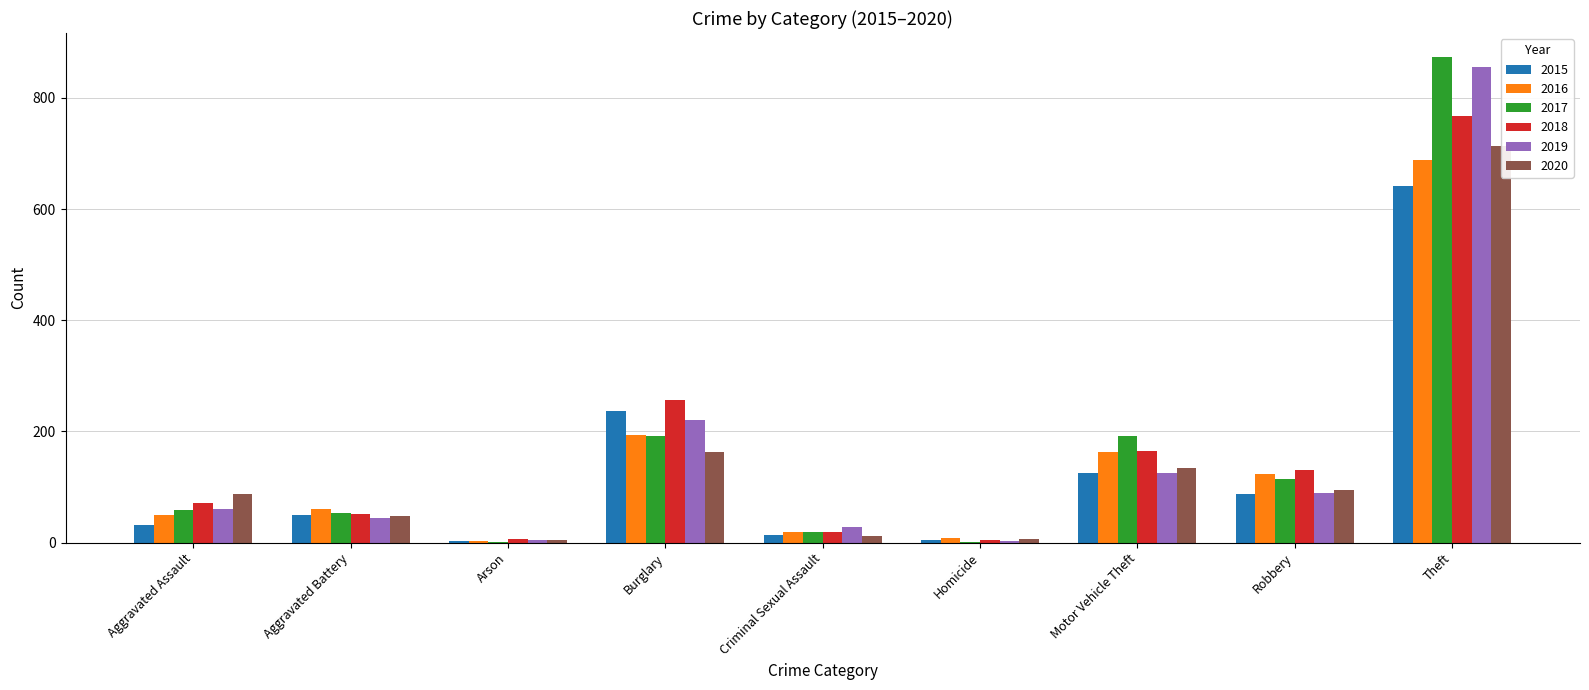

How many bars are there in each group?

6